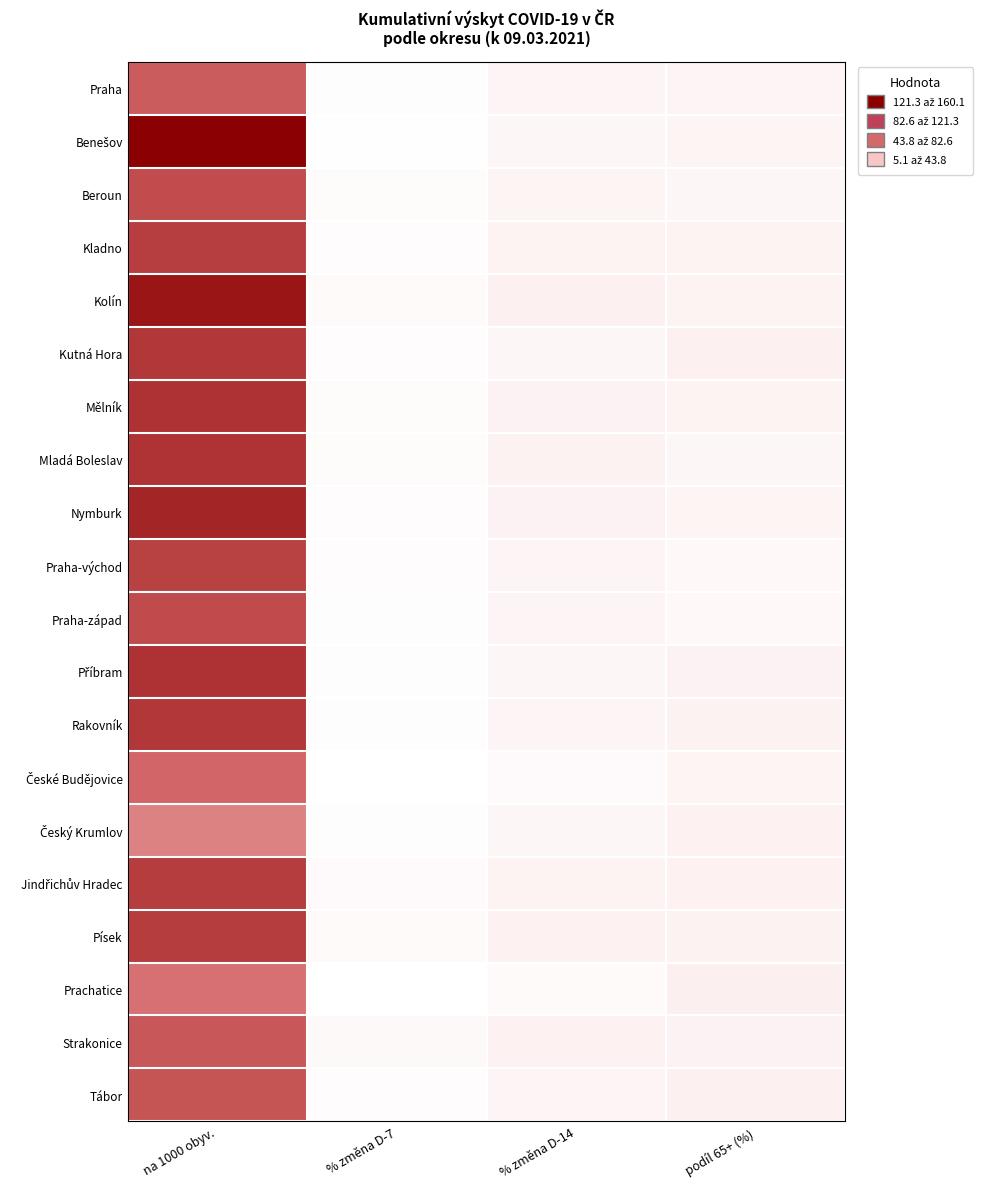

Rank the series by their maximum value, from highest to lowest.

Benešov, Kolín, Nymburk, Mělník, Příbram, Mladá Boleslav, Kutná Hora, Rakovník, Jindřichův Hradec, Písek, Kladno, Praha-východ, Praha-západ, Beroun, Tábor, Strakonice, Praha, České Budějovice, Prachatice, Český Krumlov